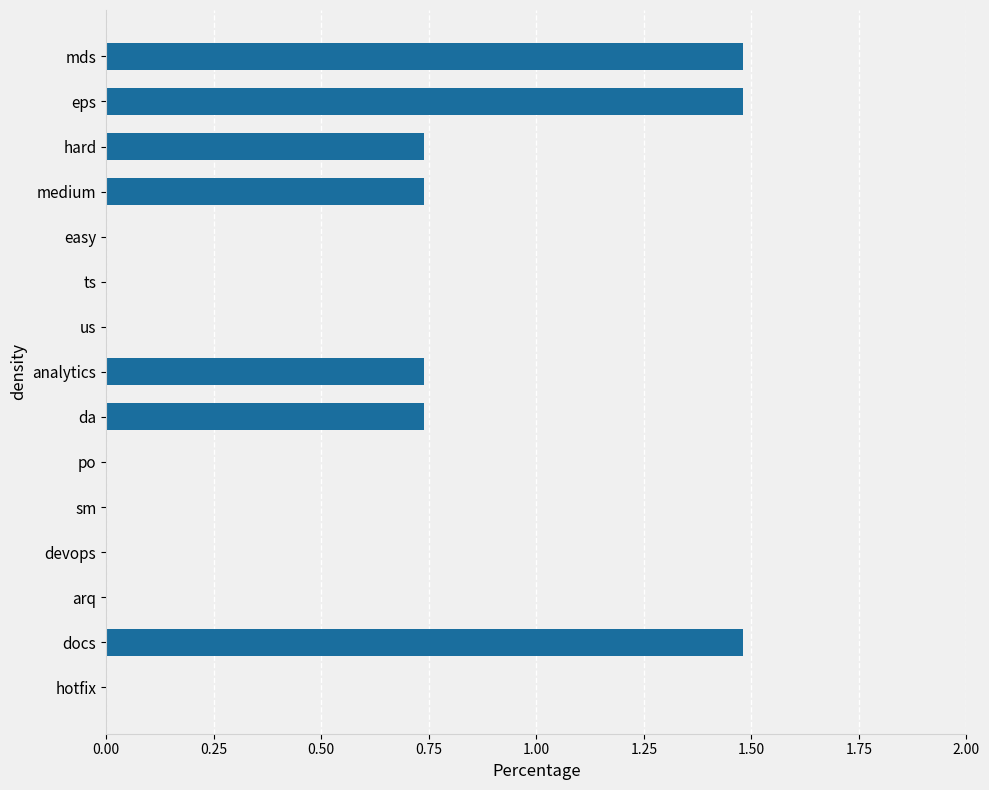

How many series are shown in this chart?

1